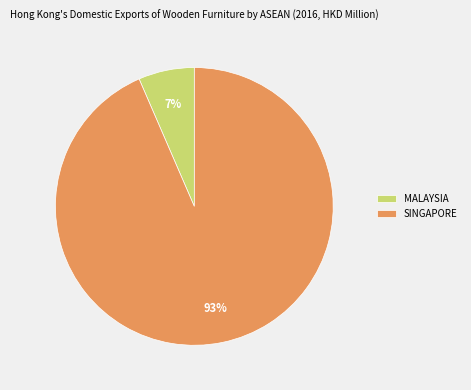

How many segments does this pie chart have?

2